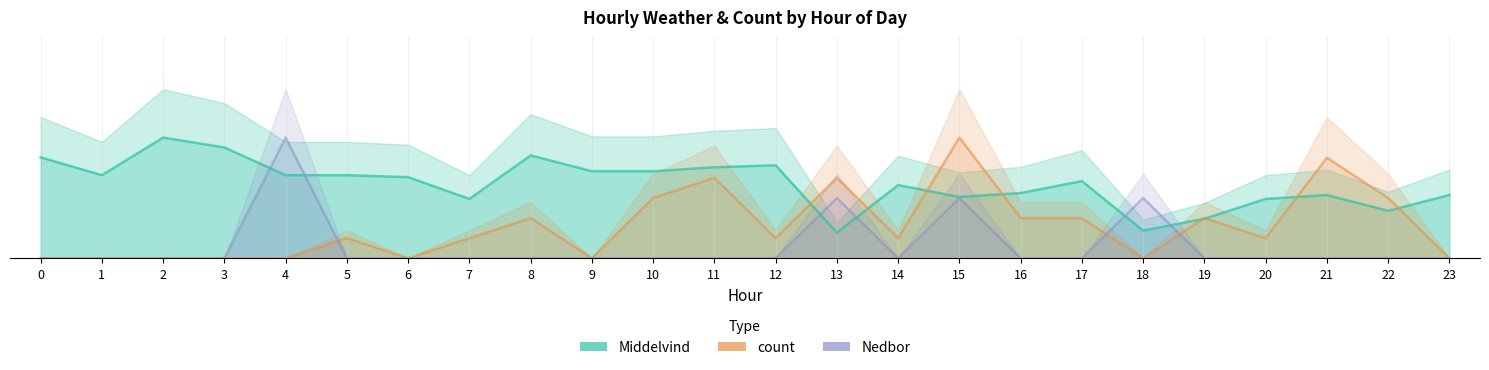

True or false: Nedbor has a value of 0.0 at 8.

True